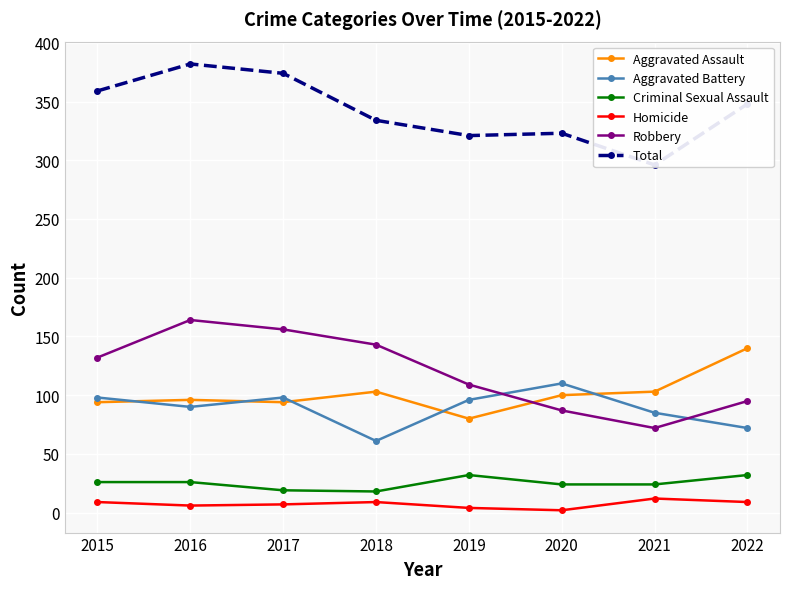

What is the spread (max minus min) of values at 2021?

284